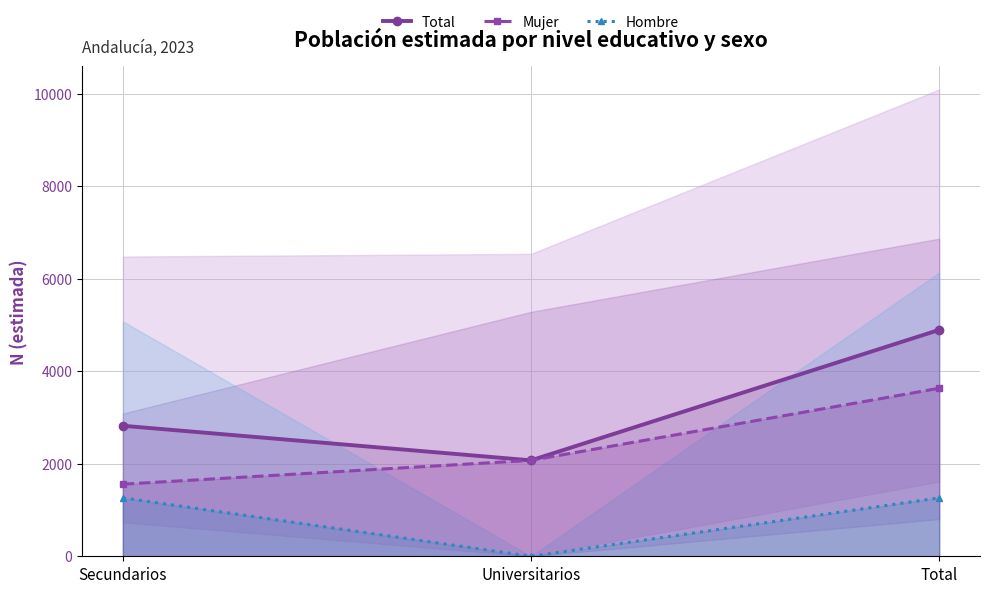

How many Total values are between 2073 and 4893?

3